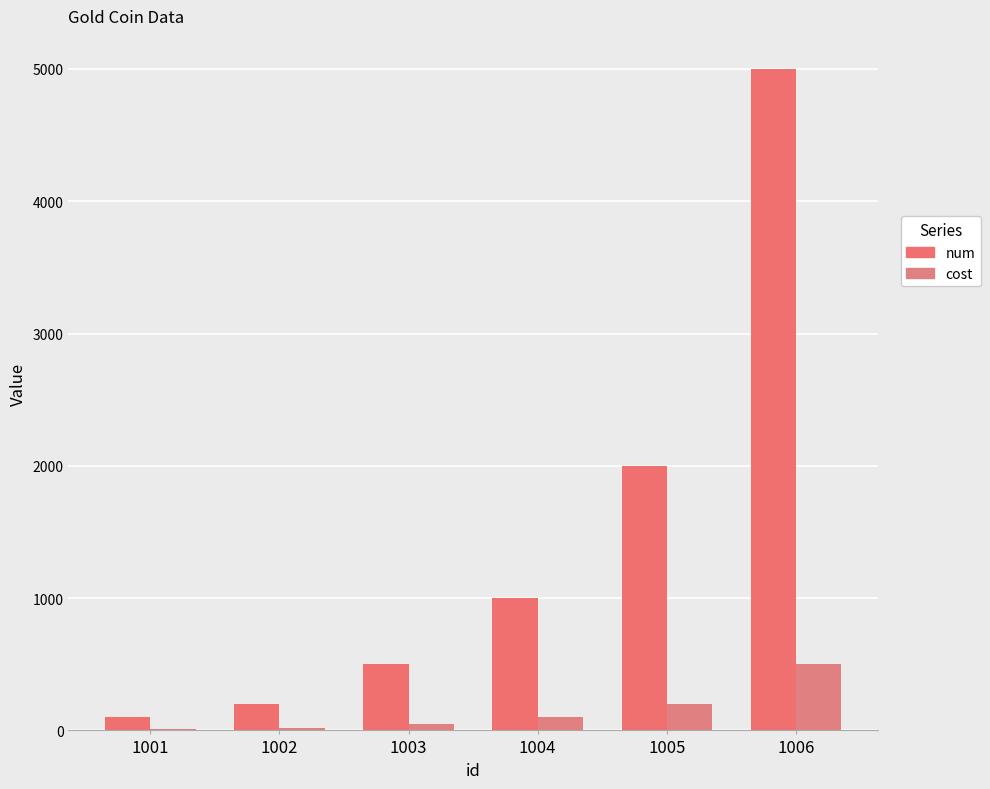

How many groups of bars are there?

6